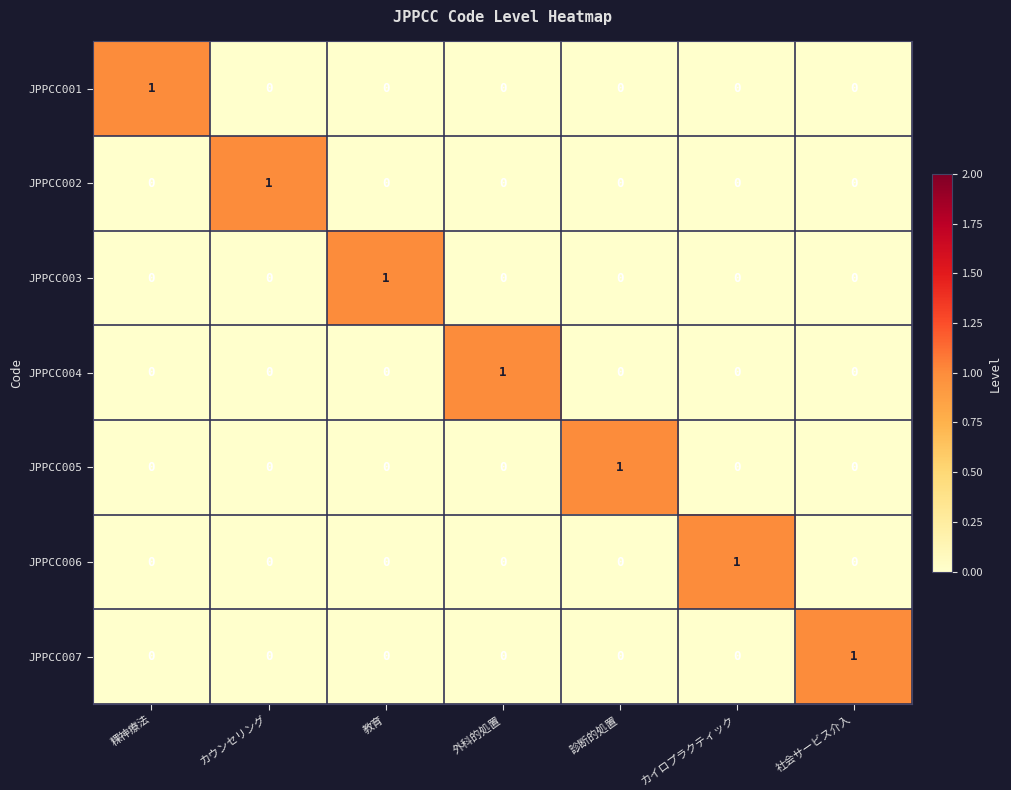

Count the JPPCC001 values in the range 0 to 1.

7